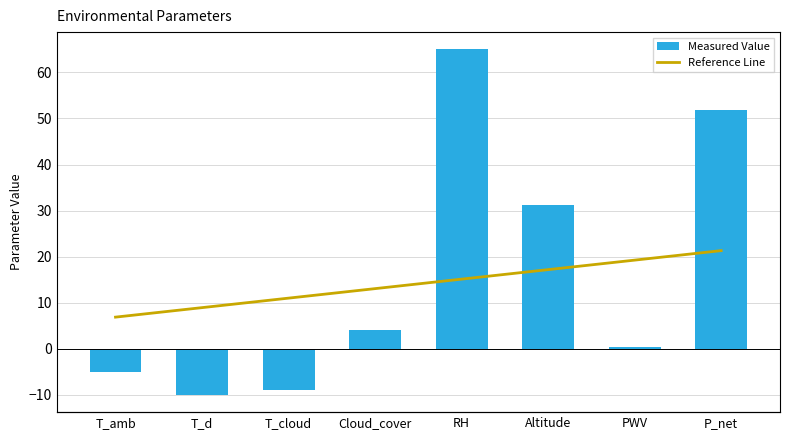

How many data points in Measured Value are less than 4?

4